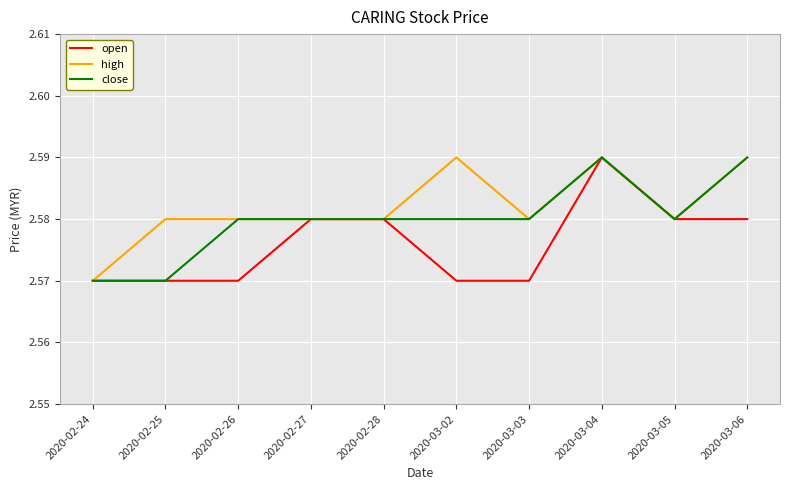

The value of open at 2020-03-06 is 4.3. True or false?

False